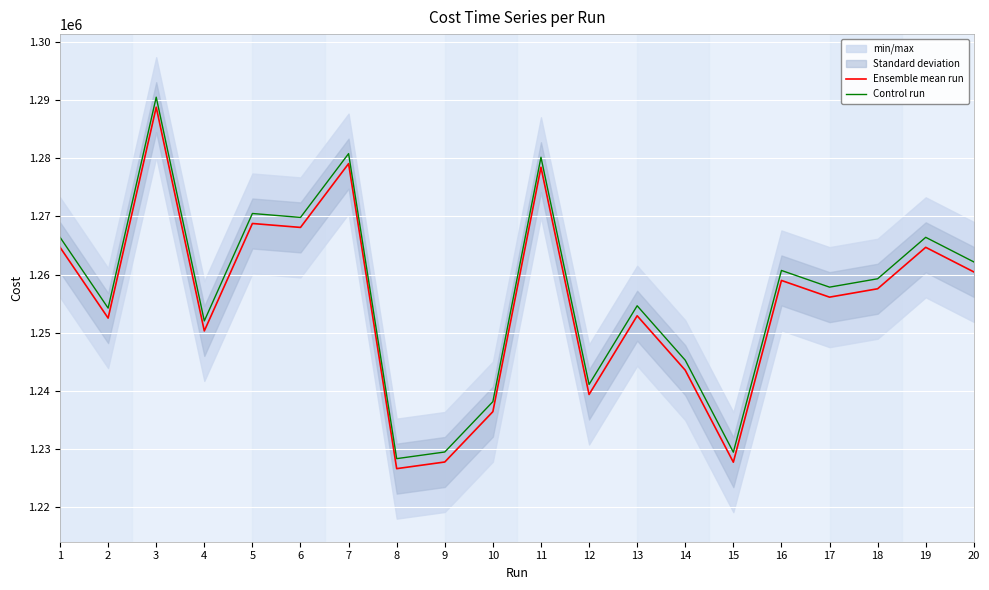

Does the chart display data point markers on the line(s)?

No